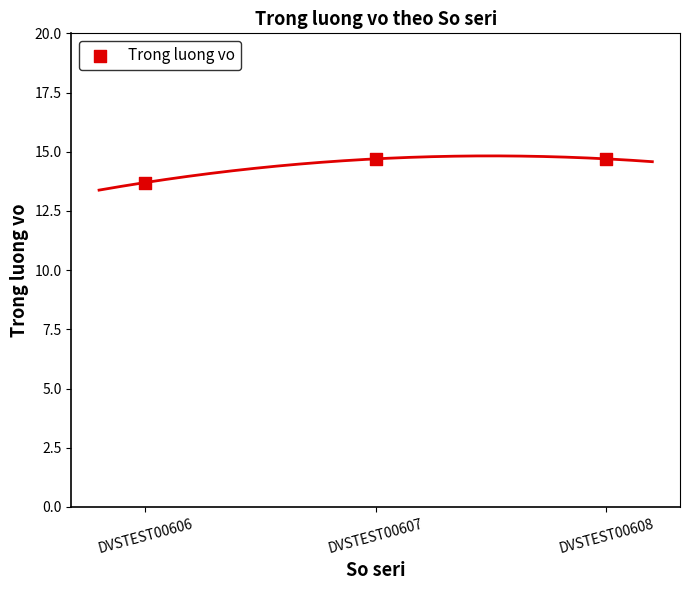

What Y value in the scatter plot is closest to 14?

13.7